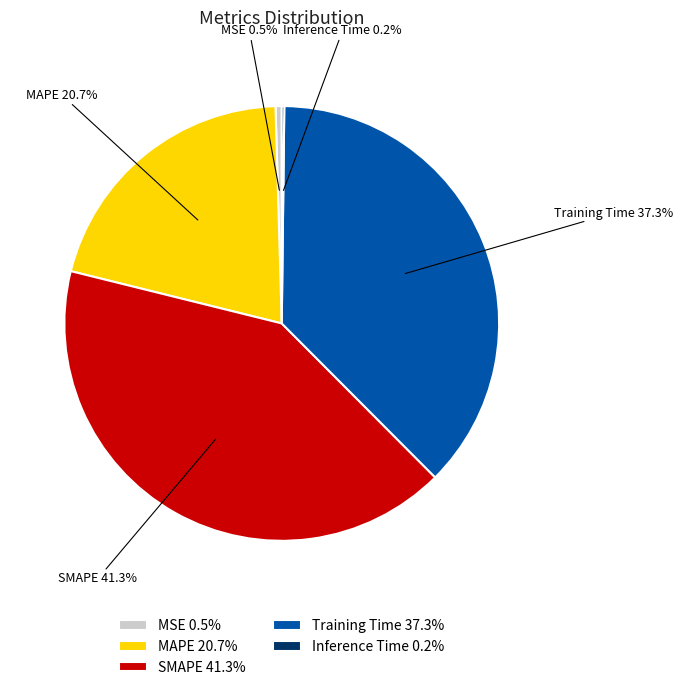

What percentage is NOT represented by MAPE 20.7%?

79.3%